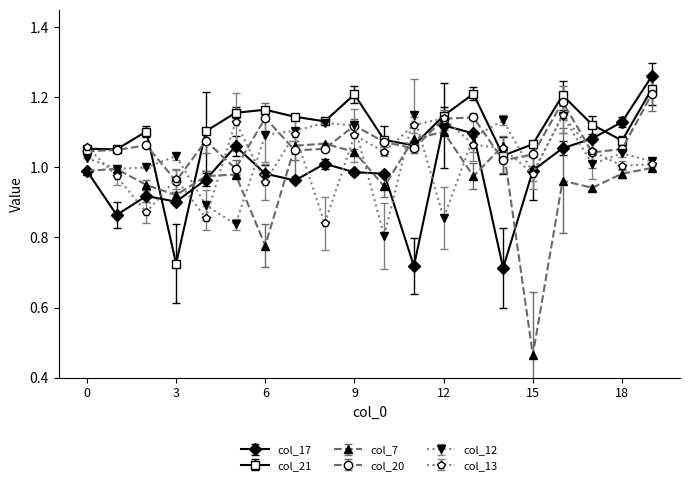

In col_21, how many points are higher than both neighbors (excluding endpoints)?

5